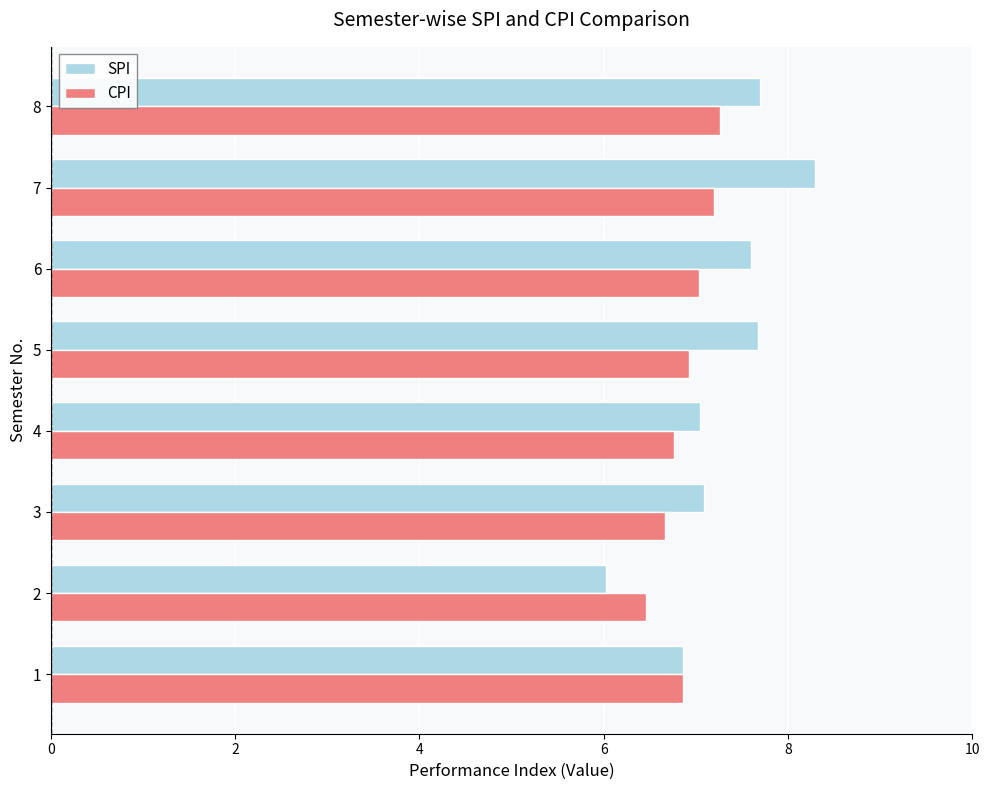

Count the number of data series in this chart.

2